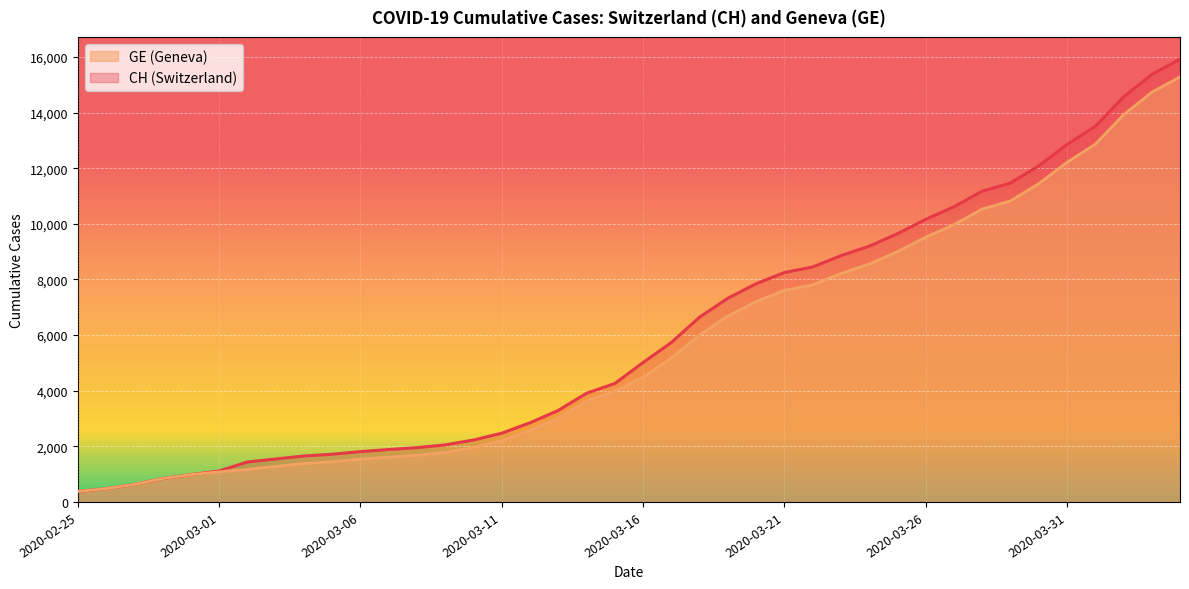

True or false: CH has more than 0 points higher than both neighbors.

False